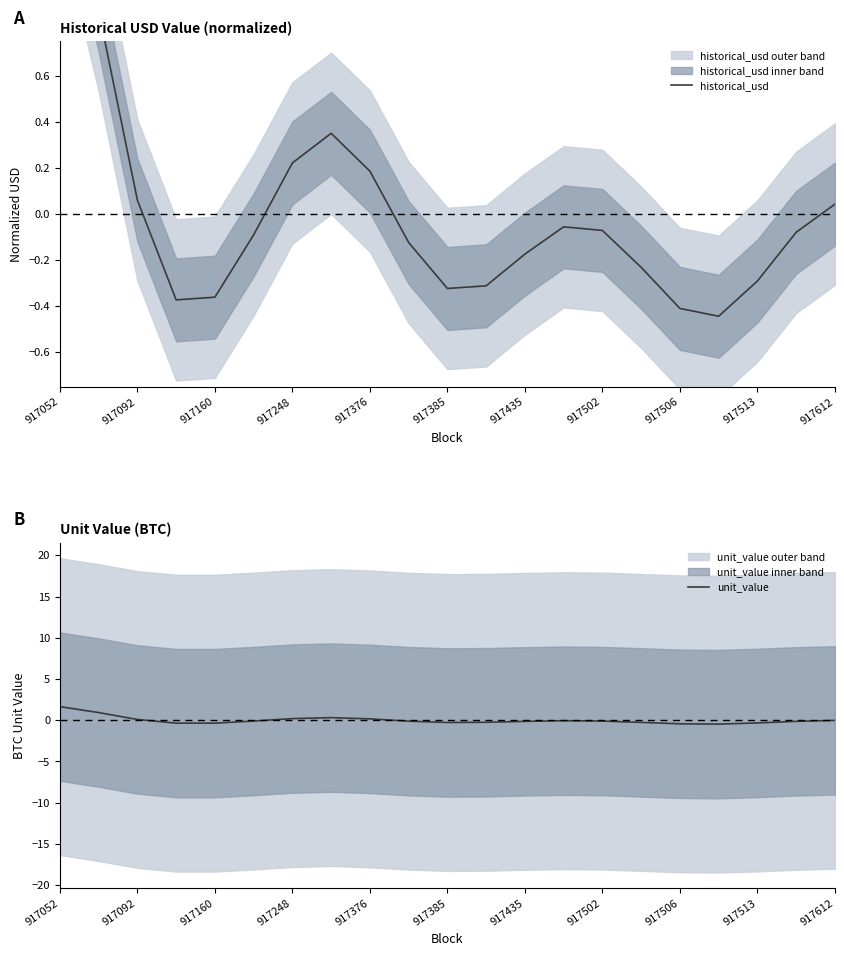

Rank the series by their average value, from lowest to highest.

historical_usd, unit_value